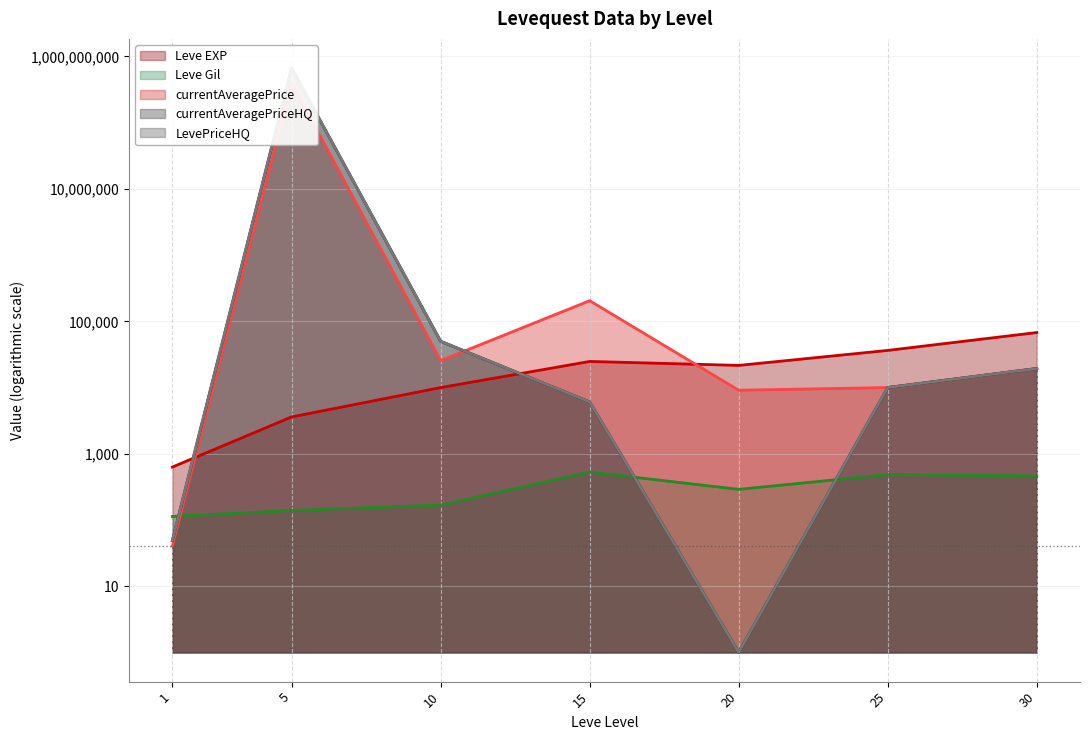

What is the difference between the currentAveragePrice values at 15 and 30?

185461.6